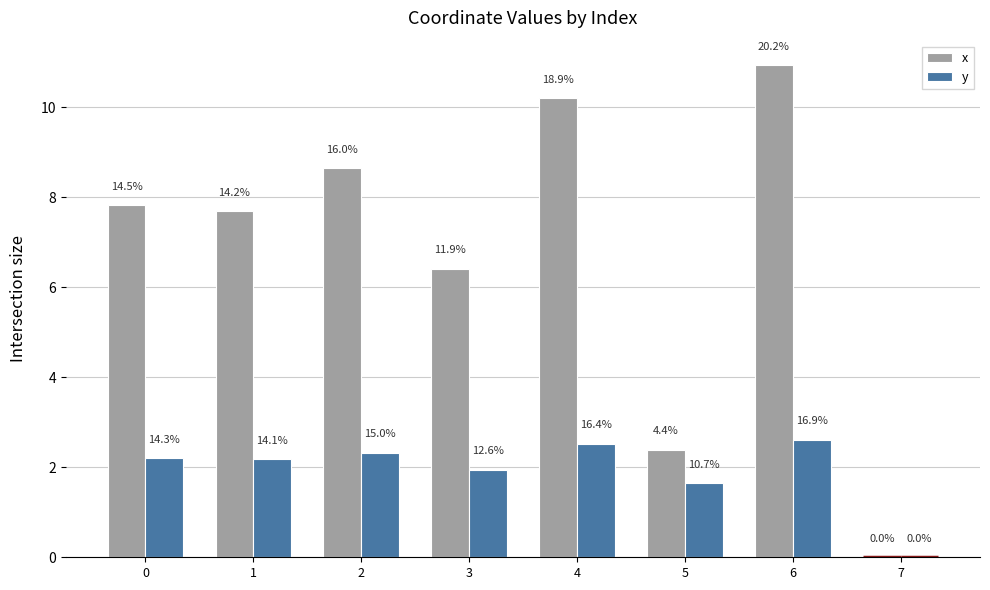

List the series in order of their overall mean, highest first.

x, y